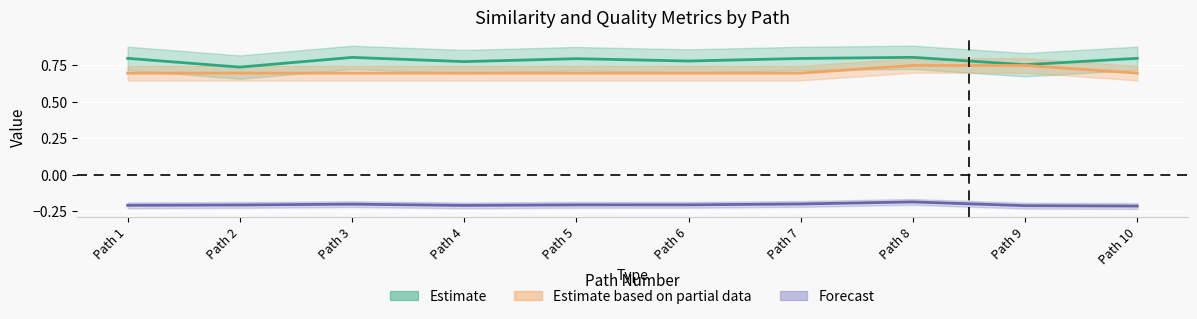

Which category has the highest value across all series?

Path 8